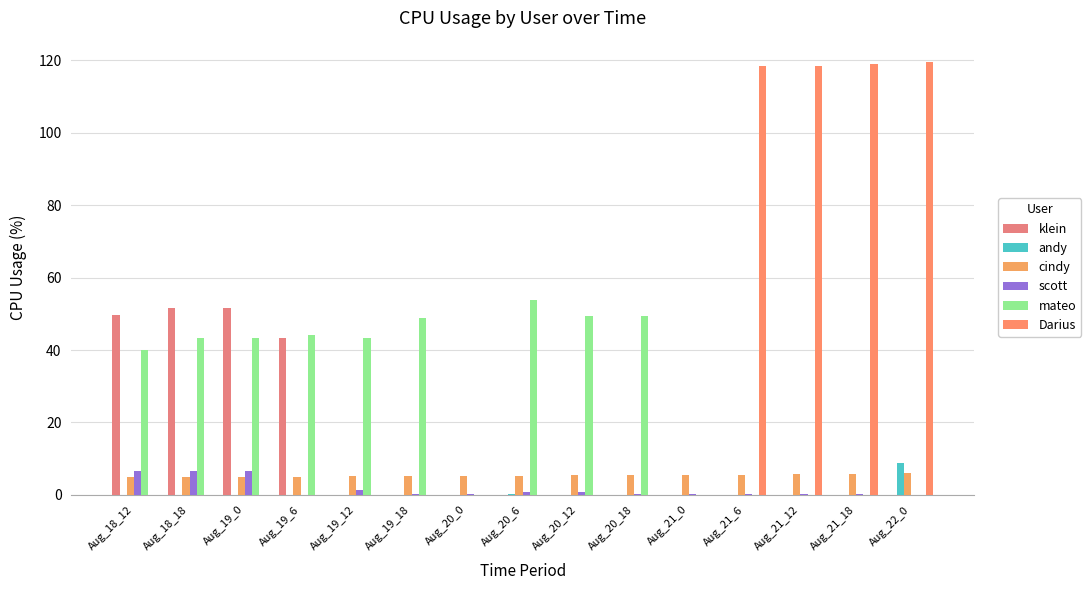

At which label is scott closest to 3?

Aug_19_12